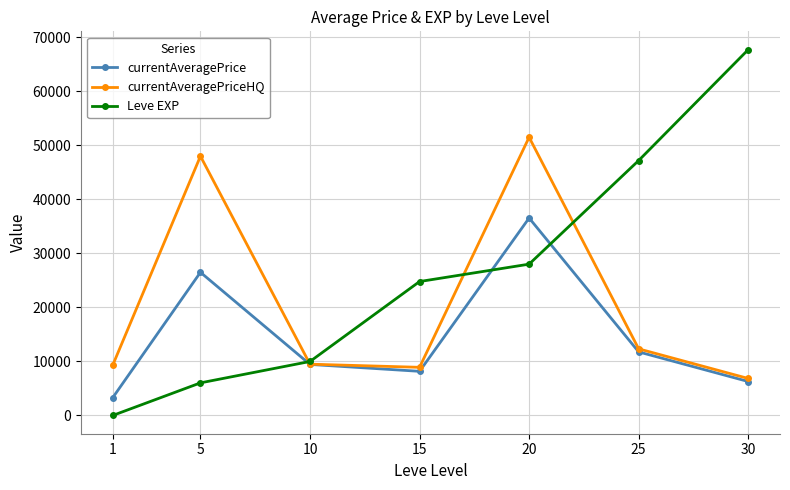

What is the difference between the second highest and second lowest values in the Leve EXP series?

41170.0